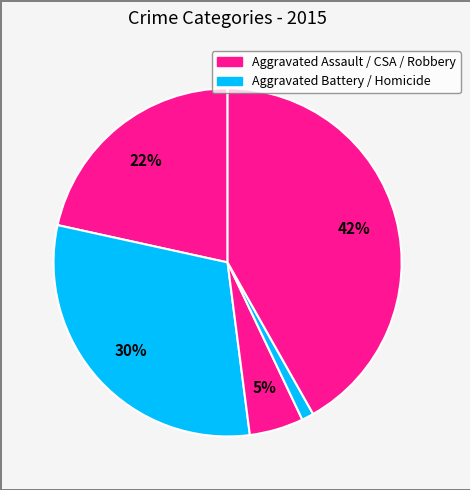

How many segments does this pie chart have?

5